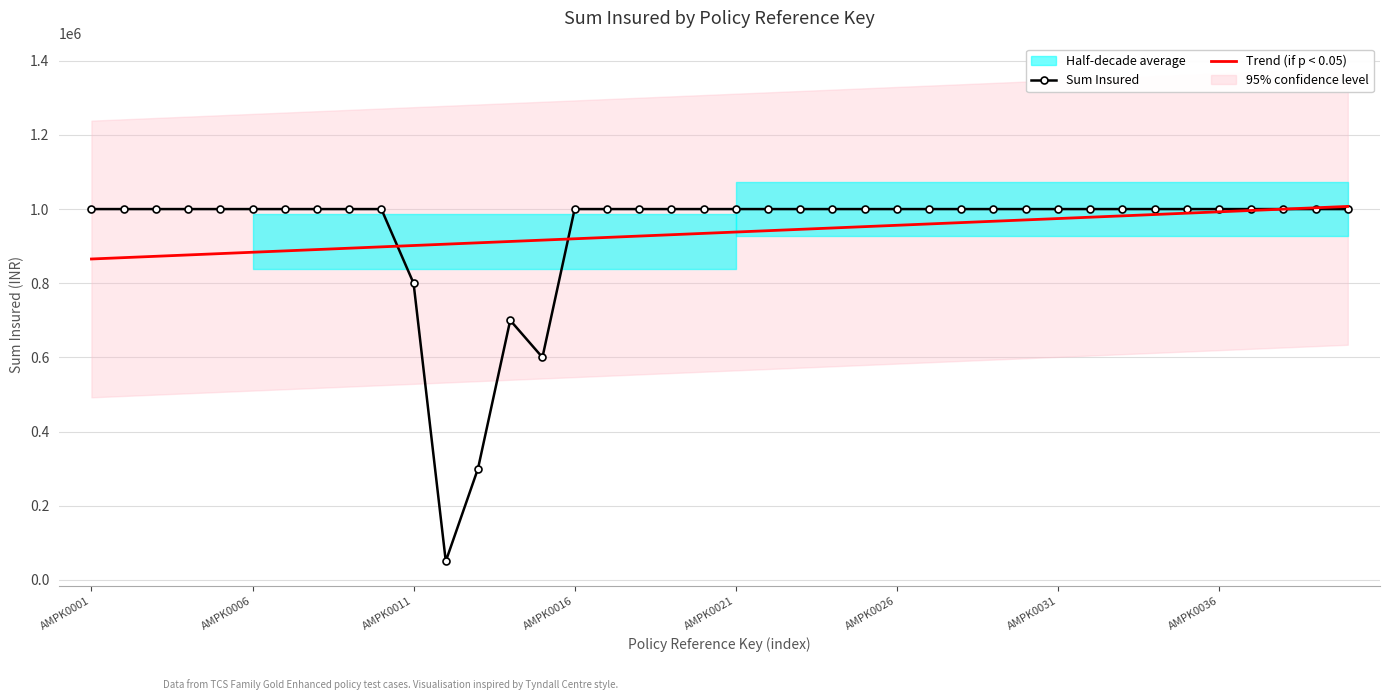

What is the lowest value of the Sum Insured series?

50000.0